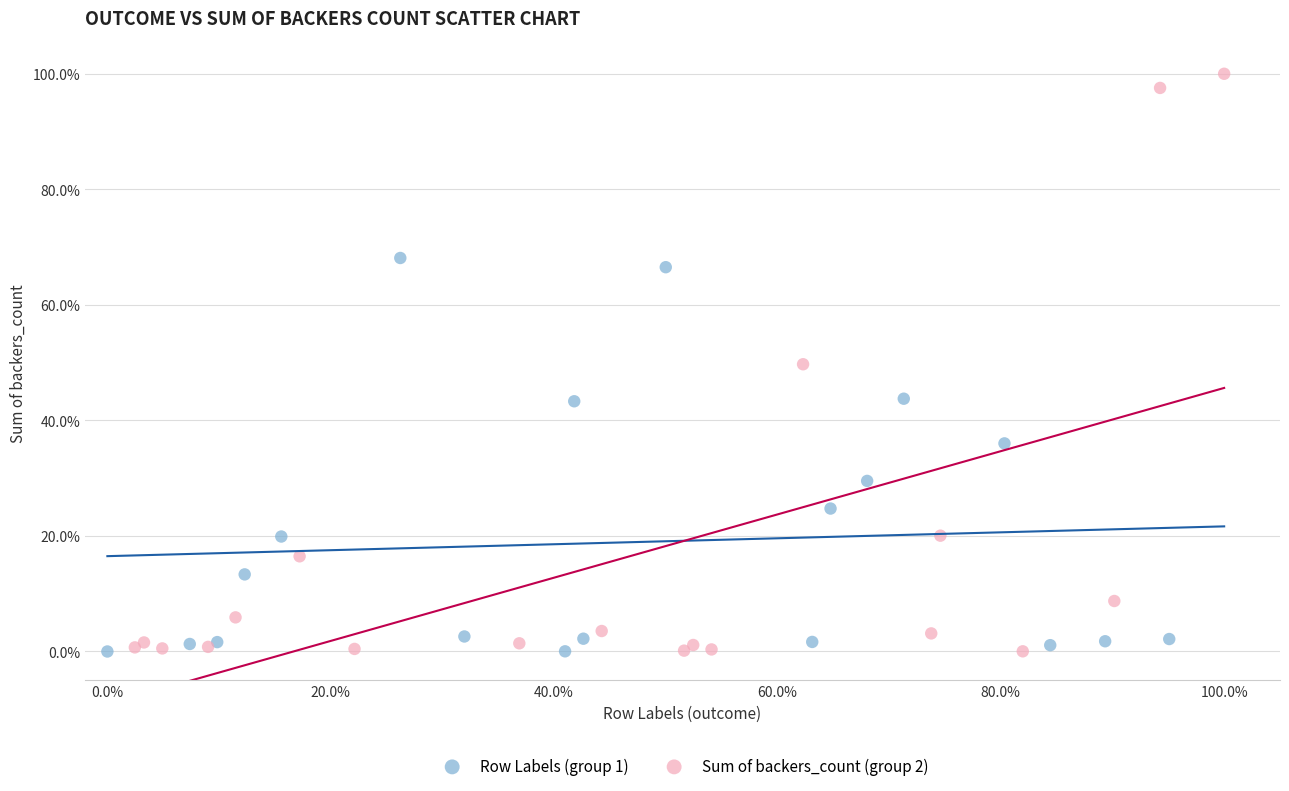

Which series has the widest spread of Y values?

Sum of backers_count (group 2)